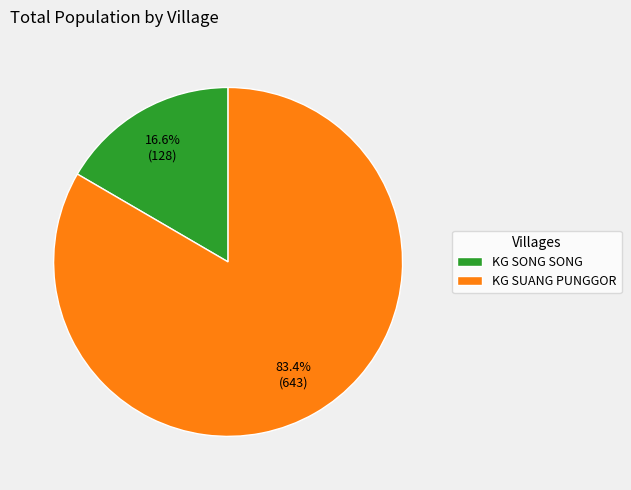

Which has a higher value, KG SUANG PUNGGOR or KG SONG SONG?

KG SUANG PUNGGOR